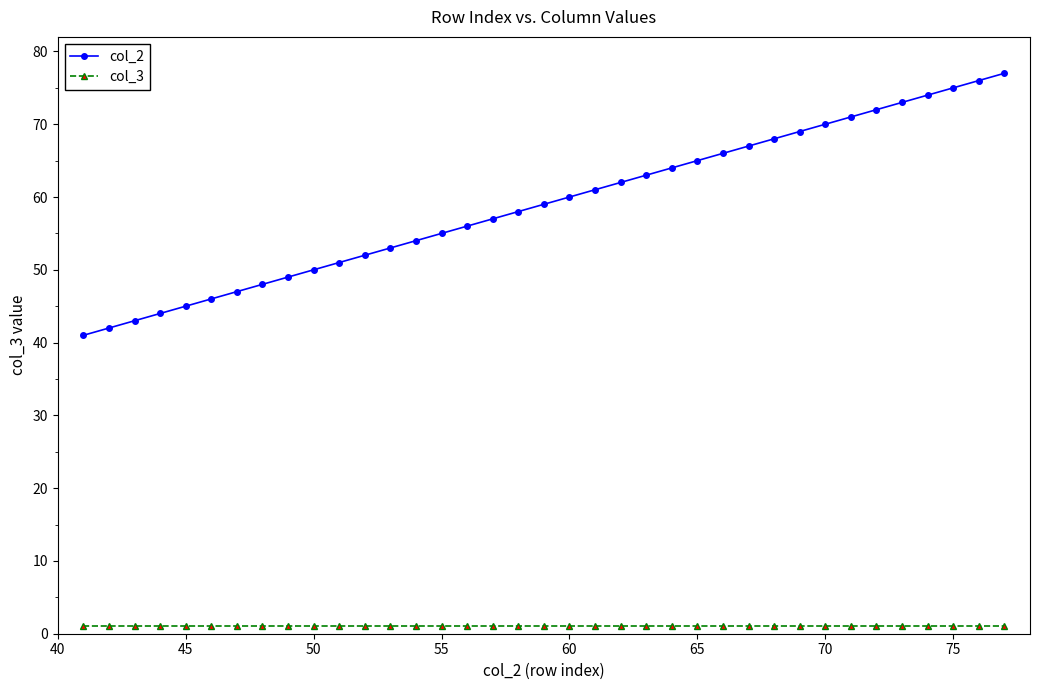

What is the difference between the maximum and minimum values in the col_2 series?

36